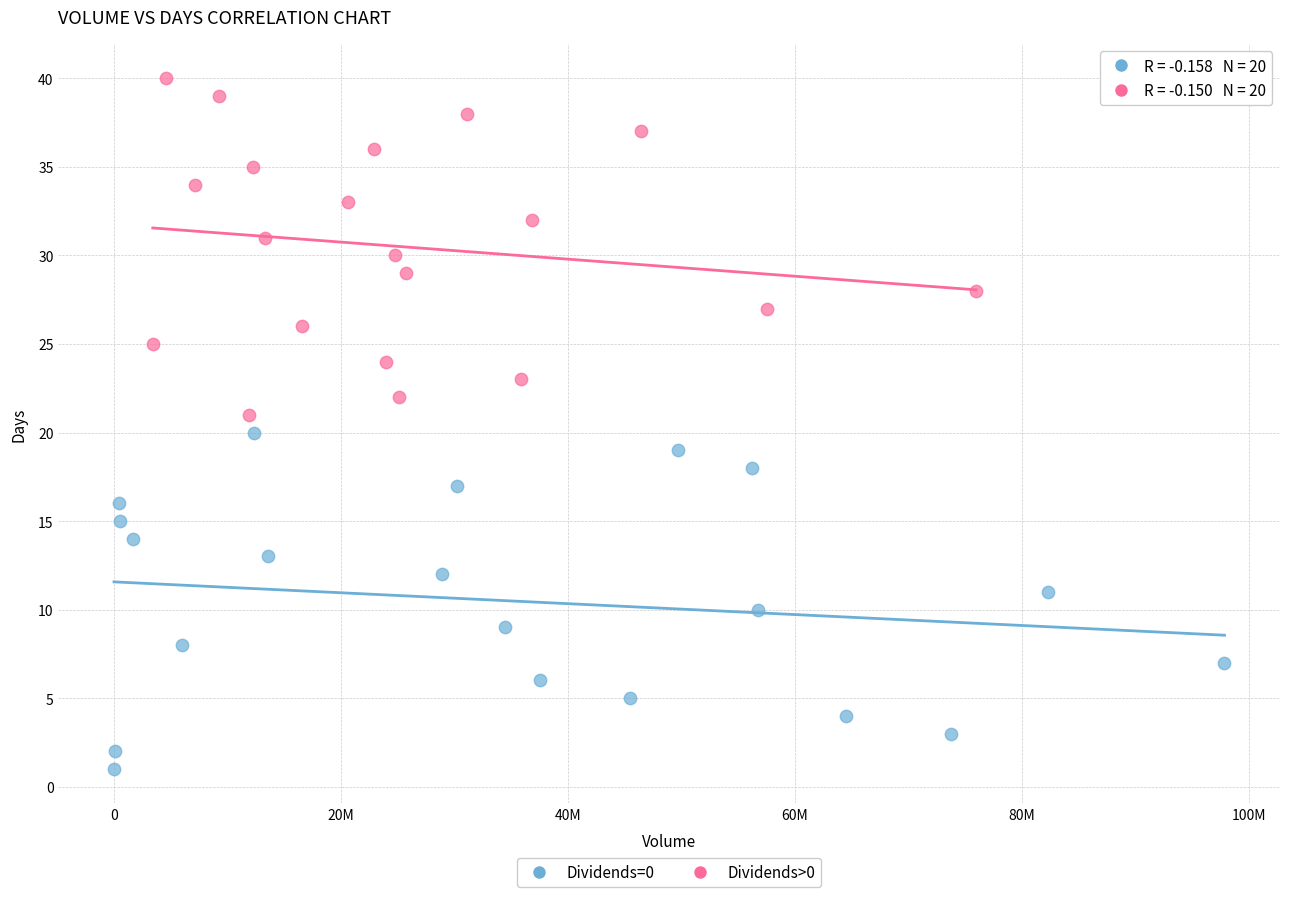

Which series contains the highest Y value?

Dividends>0